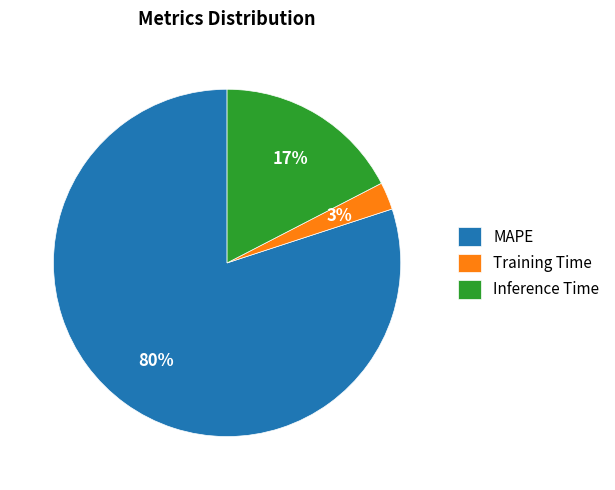

Which has a higher value, MAPE or Inference Time?

MAPE